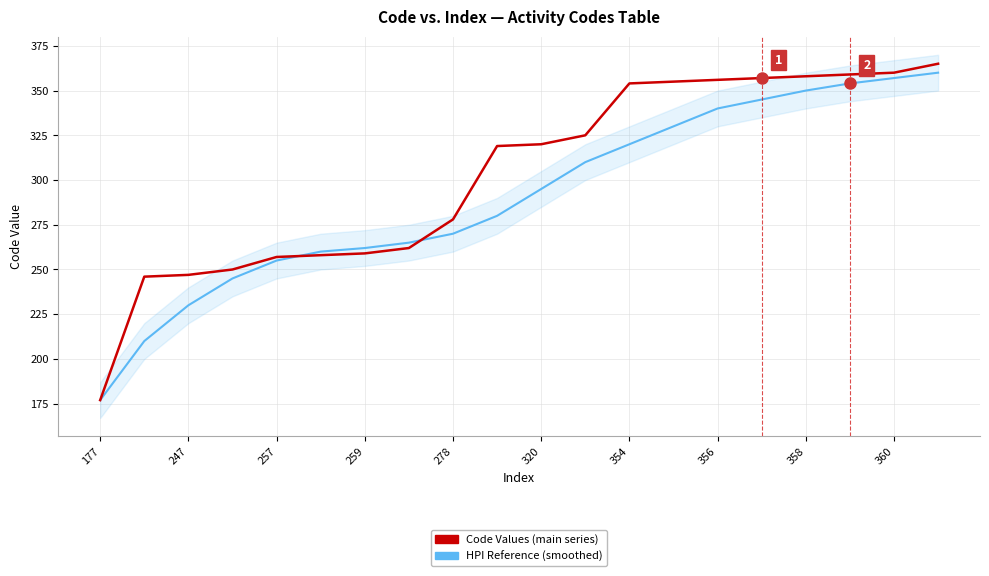

Reading right to left, what are all the values shown in this chart?

Code Values (main series): 365	360	359	358	357	356	355	354	325	320	319	278	262	259	258	257	250	247	246	177
HPI Reference (smoothed): 360	357	354	350	345	340	330	320	310	295	280	270	265	262	260	255	245	230	210	177